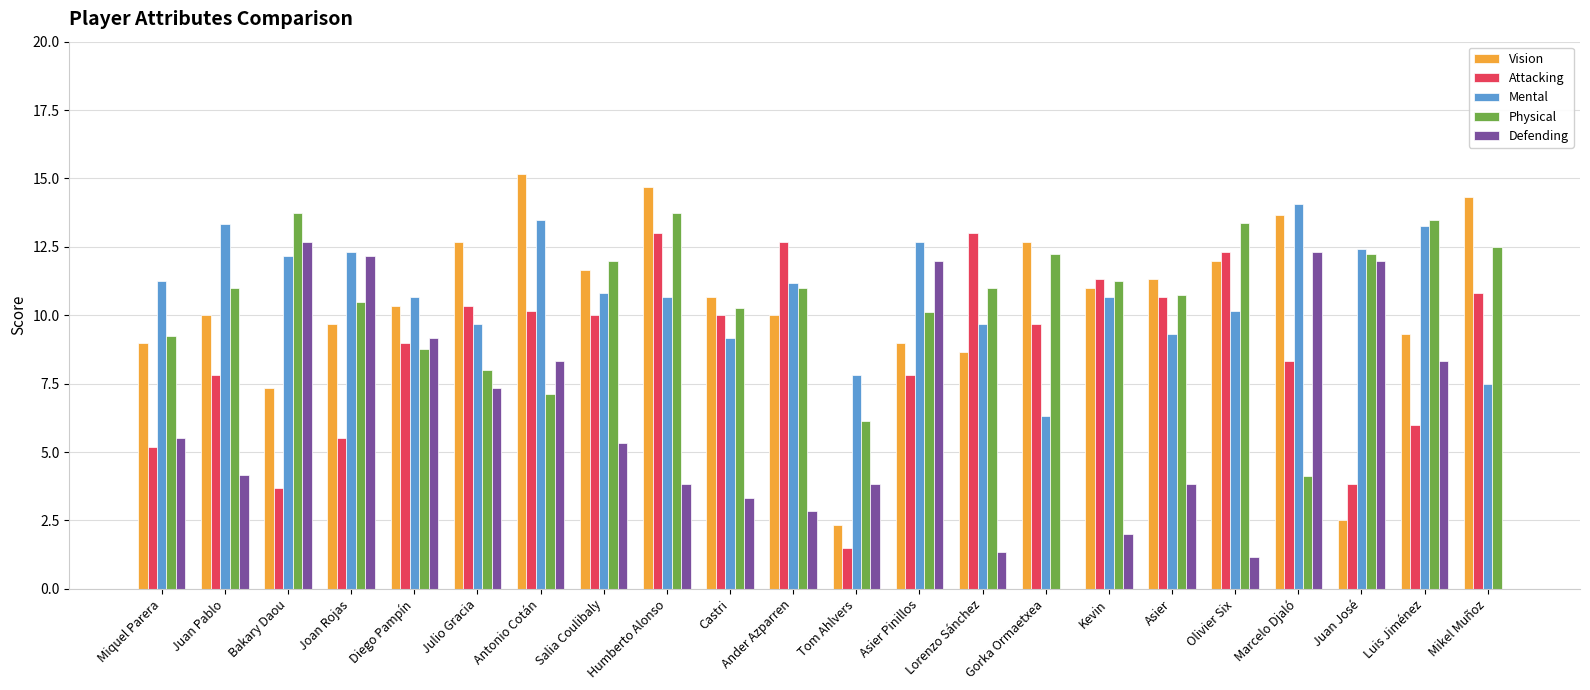

What is the approximate value of Vision at Luis Jiménez?

9.3